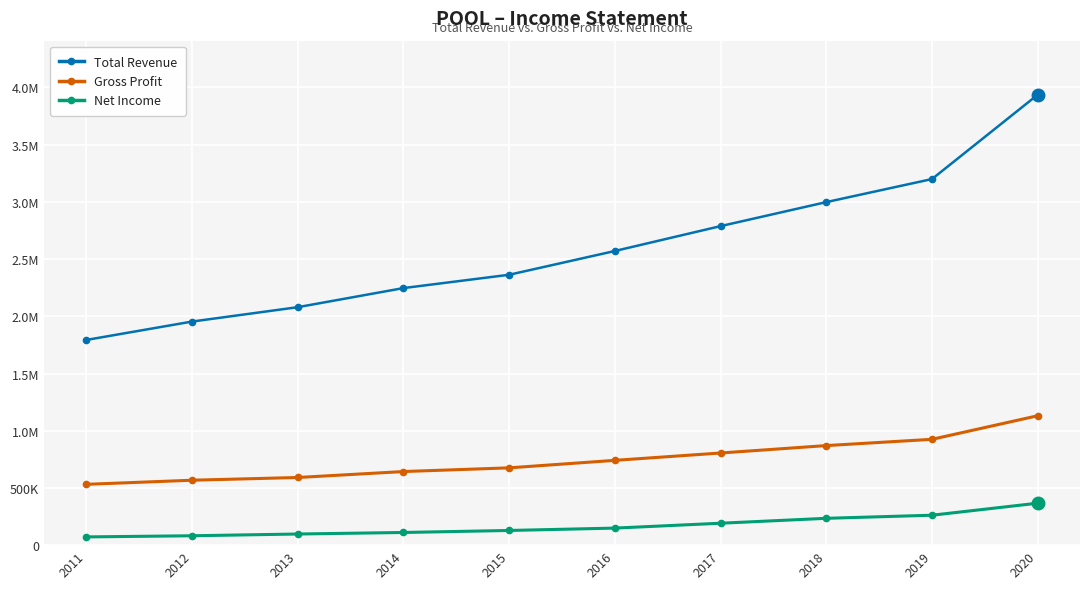

What are all the series names shown in the legend?

Total Revenue, Gross Profit, Net Income